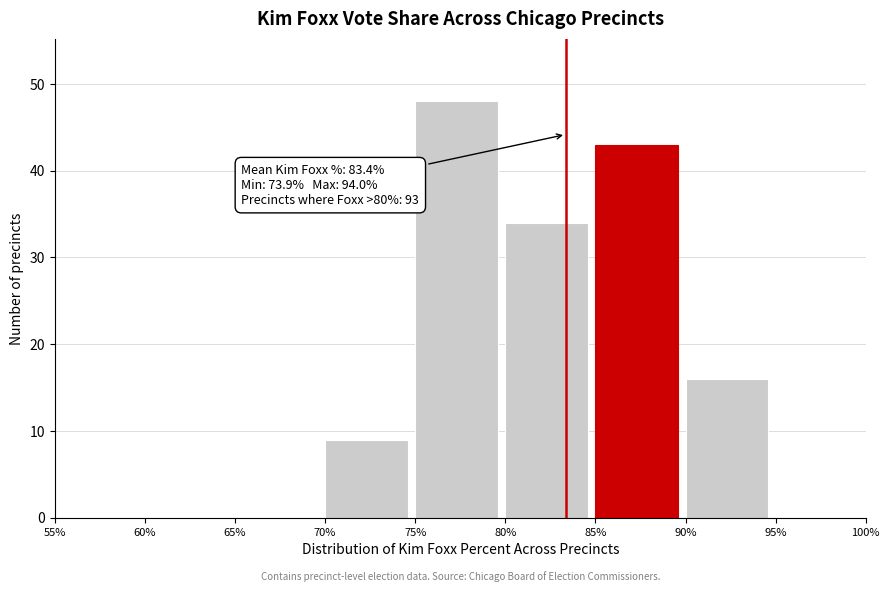

Which range on the x-axis has the tallest bar?

75% to 80%